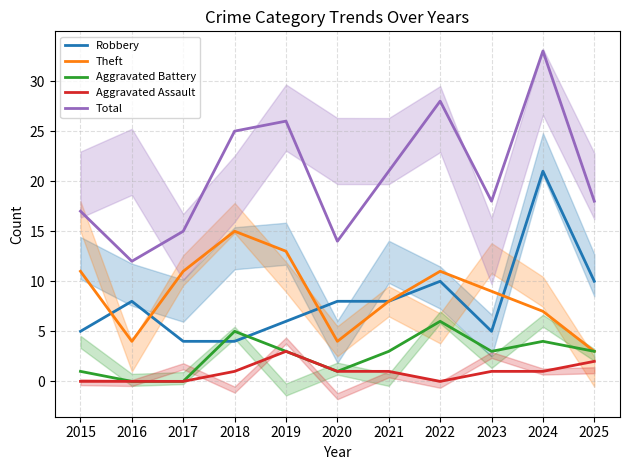

Which series changed the most between 2019 and 2024?

Robbery